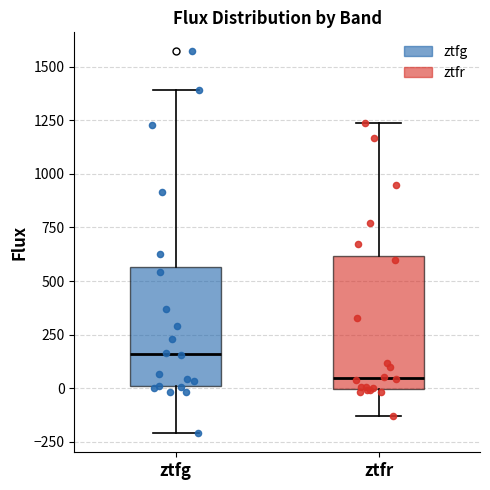

Which box's median line is the highest?

ztfg